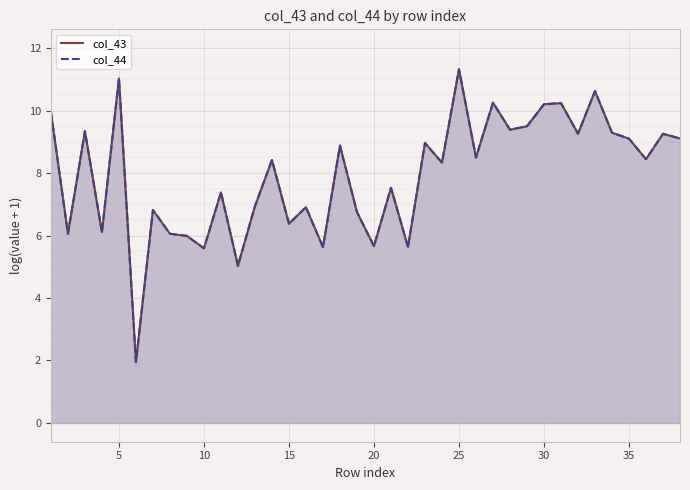

How many distinct data groups are displayed?

2